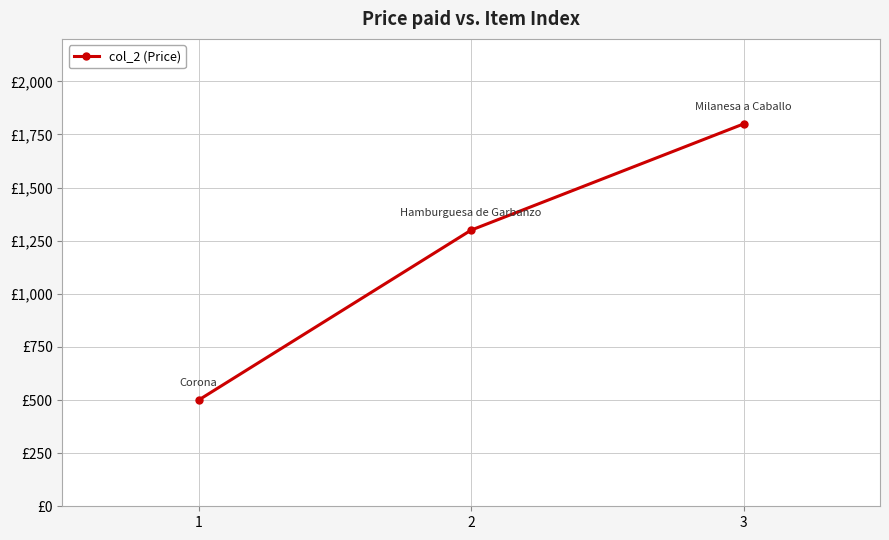

What is the value of the 3rd point from the left?

1800